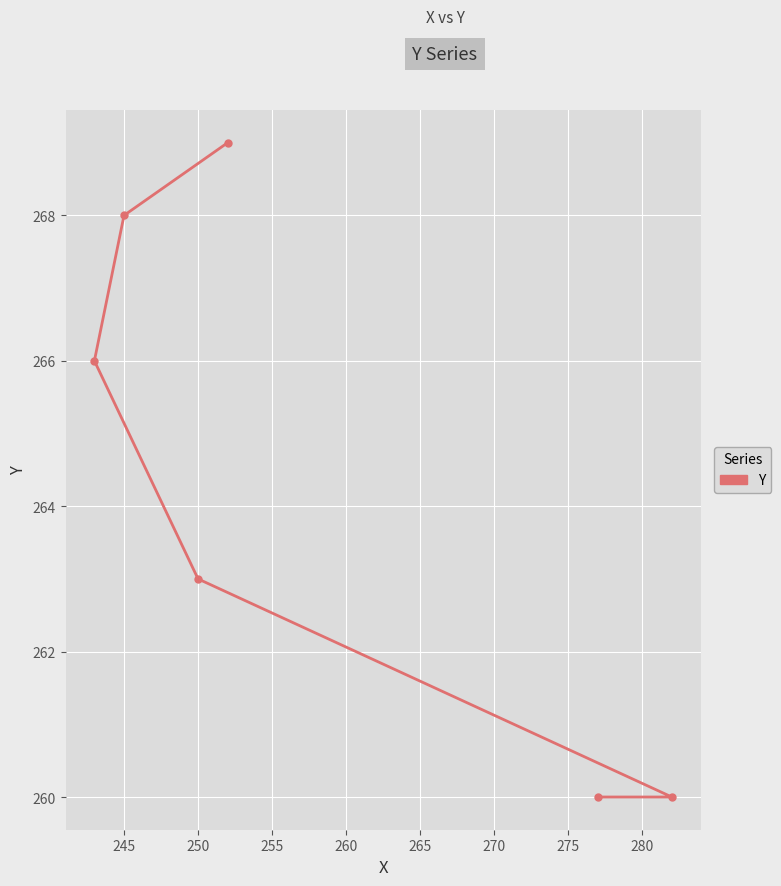

Reading left to right, list all the values displayed in this chart.

266	268	263	269	260	260